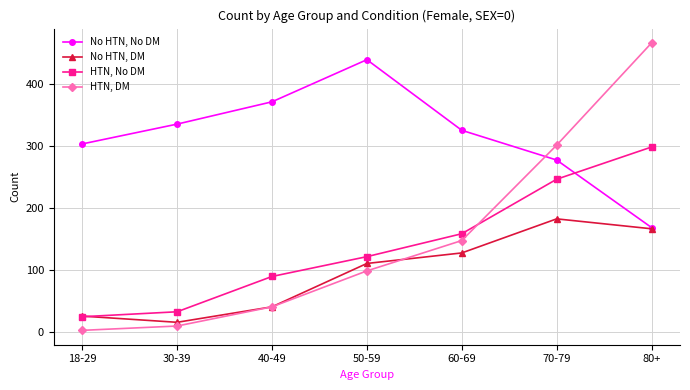

Reading right to left, list all the values displayed in this chart.

No HTN, No DM: 80+=169	70-79=278	60-69=326	50-59=440	40-49=372	30-39=336	18-29=304
No HTN, DM: 80+=167	70-79=183	60-69=128	50-59=111	40-49=41	30-39=16	18-29=26
HTN, No DM: 80+=299	70-79=247	60-69=159	50-59=122	40-49=90	30-39=33	18-29=25
HTN, DM: 80+=467	70-79=302	60-69=148	50-59=99	40-49=41	30-39=10	18-29=3